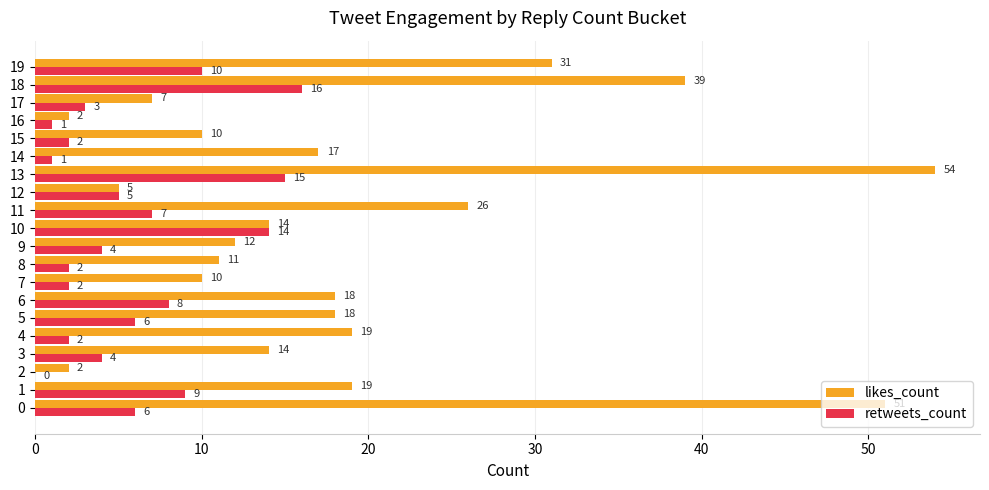

The value of retweets_count at 19 is 10. True or false?

True